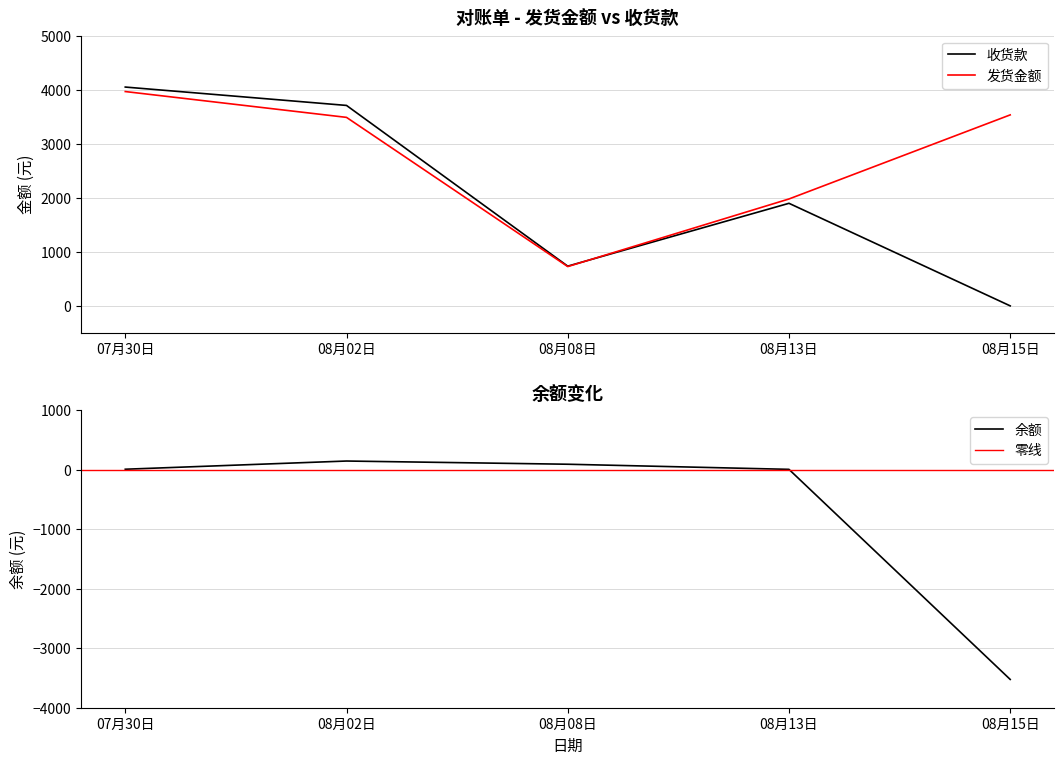

At 07月30日, list the series in order from largest to smallest.

收货款, 发货金额